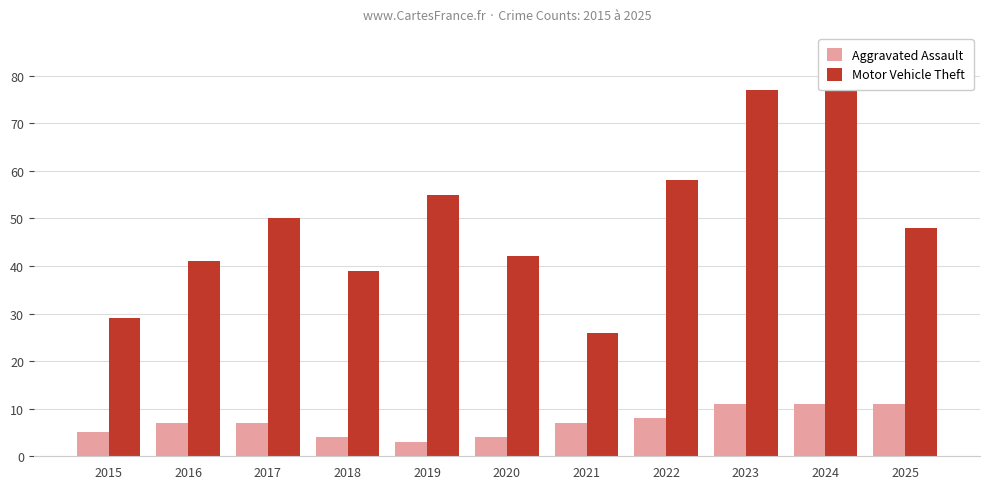

What is the value of the Aggravated Assault bar at the 9th from the left?

11